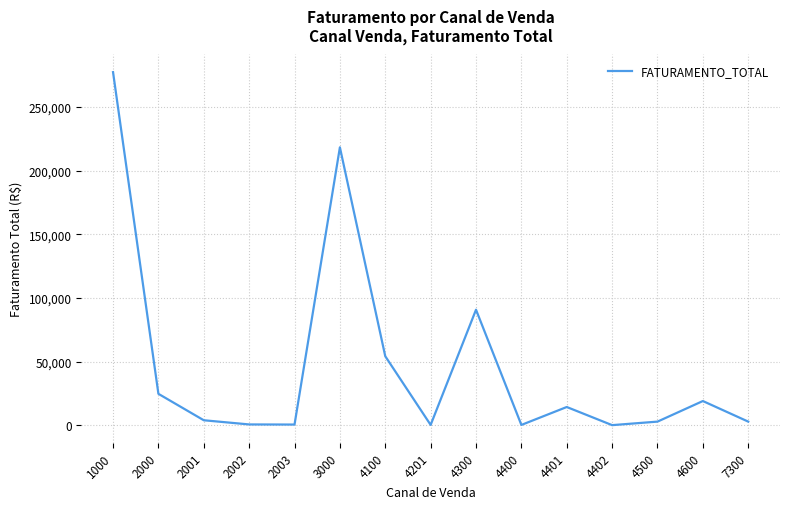

What value does the data have at 4600?

18996.1